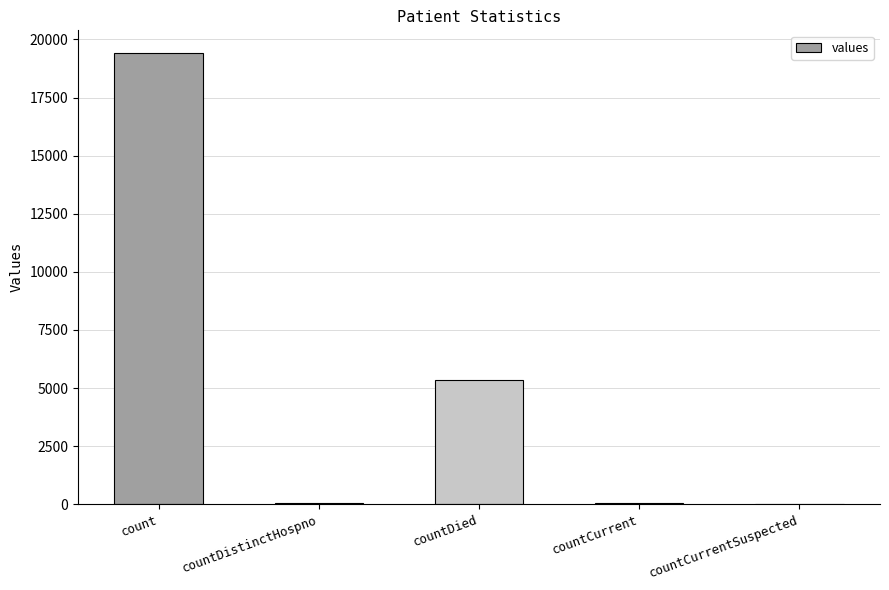

Is it true that the value at countDied is 5357?

True